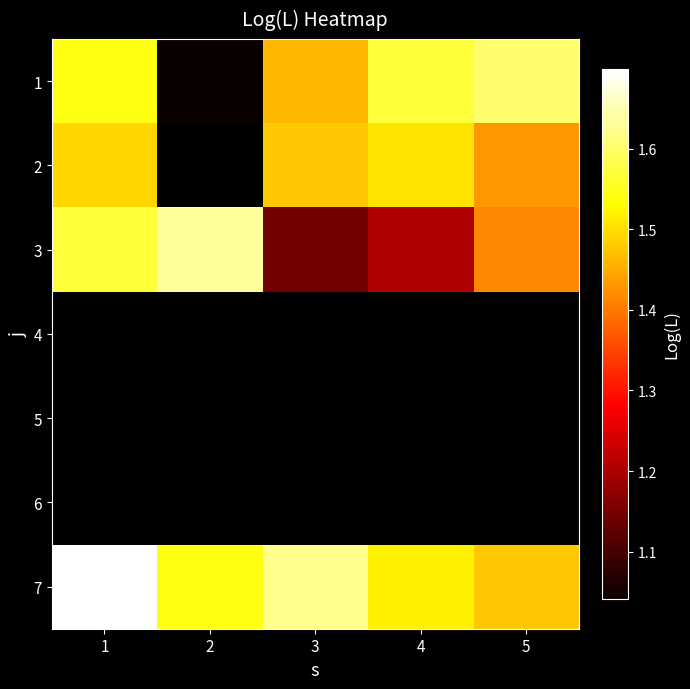

True or false: 7 has a value of 2.7 at 1.

False